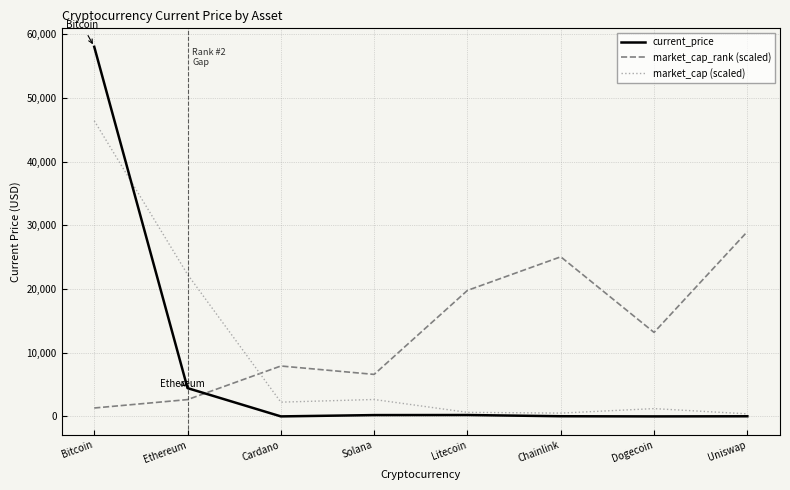

Which series ends up on top after the final intersection of market_cap_rank (scaled) and current_price?

market_cap_rank (scaled)